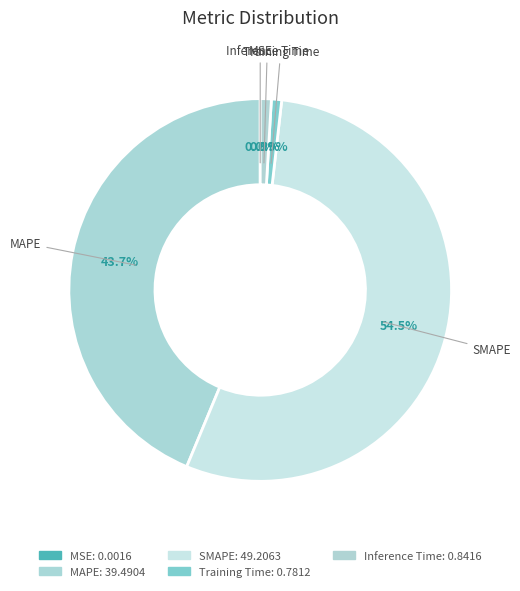

What percentage is NOT represented by Training Time?

99.1%